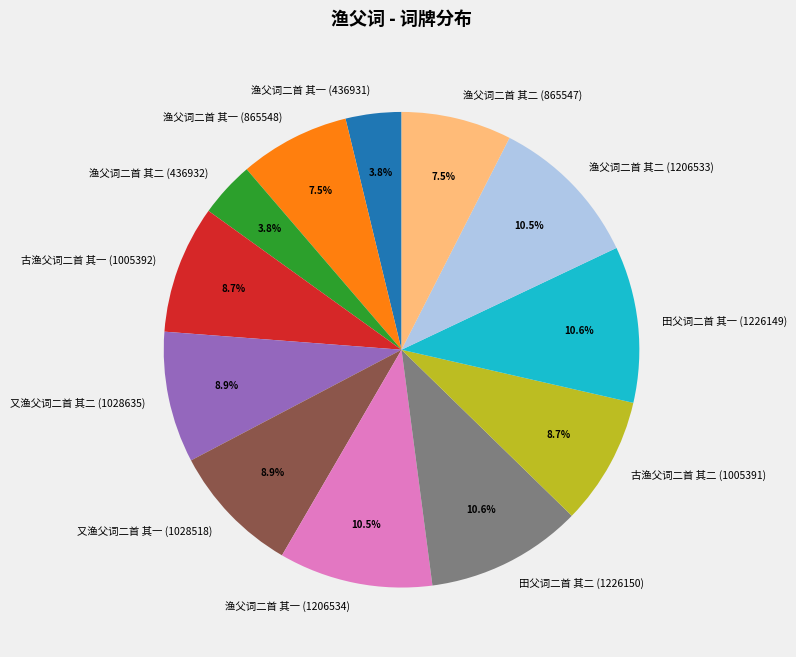

Is it true that 古渔父词二首 其二 (1005391) is 1% of the pie?

False